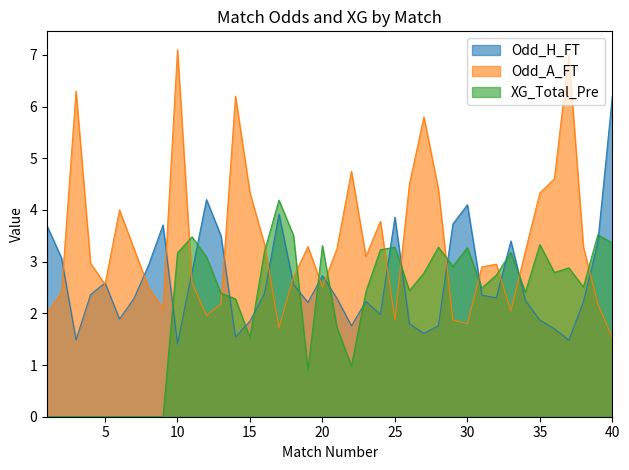

Reading left to right, transcribe all the data shown in this chart.

Odd_H_FT: 1=3.7	2=3.1	3=1.5	4=2.4	5=2.6	6=1.9	7=2.3	8=2.9	9=3.7	10=1.4	11=2.8	12=4.2	13=3.5	14=1.5	15=1.9	16=2.4	17=3.9	18=2.6	19=2.2	20=2.7	21=2.3	22=1.8	23=2.2	24=2.0	25=3.9	26=1.8	27=1.6	28=1.8	29=3.7	30=4.1	31=2.4	32=2.3	33=3.4	34=2.2	35=1.9	36=1.7	37=1.5	38=2.2	39=3.4	40=6.2
Odd_A_FT: 1=2.0	2=2.4	3=6.3	4=3.0	5=2.6	6=4.0	7=3.2	8=2.5	9=2.1	10=7.1	11=2.6	12=2.0	13=2.2	14=6.2	15=4.3	16=3.3	17=1.7	18=2.7	19=3.3	20=2.5	21=3.2	22=4.8	23=3.1	24=3.8	25=1.9	26=4.5	27=5.8	28=4.4	29=1.9	30=1.8	31=2.9	32=3.0	33=2.0	34=3.2	35=4.3	36=4.6	37=7.0	38=3.3	39=2.2	40=1.5
XG_Total_Pre: 1=0.0	2=0.0	3=0.0	4=0.0	5=0.0	6=0.0	7=0.0	8=0.0	9=0.0	10=3.2	11=3.5	12=3.1	13=2.4	14=2.3	15=1.5	16=3.2	17=4.2	18=3.5	19=0.9	20=3.3	21=1.7	22=1.0	23=2.4	24=3.2	25=3.3	26=2.4	27=2.8	28=3.3	29=2.9	30=3.3	31=2.5	32=2.7	33=3.2	34=2.4	35=3.3	36=2.8	37=2.9	38=2.5	39=3.5	40=3.4